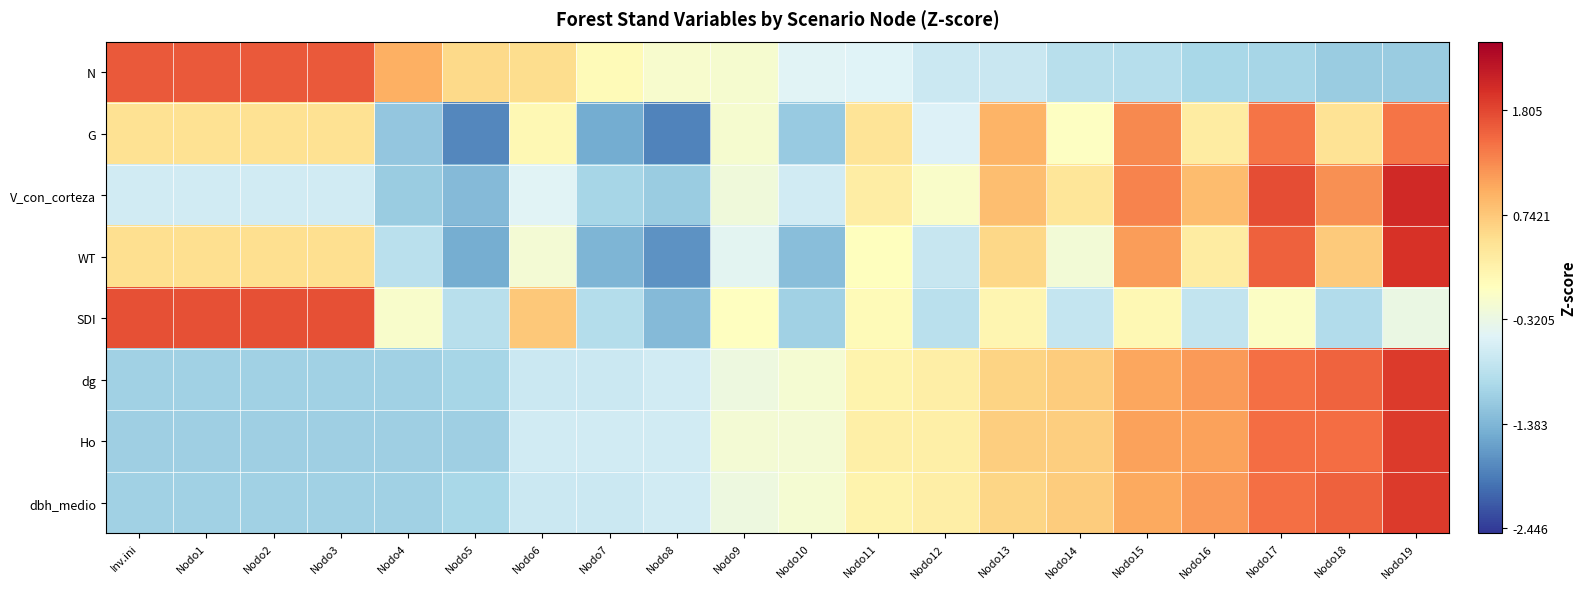

List the series in order of their peak value, lowest first.

G, N, SDI, Ho, dbh_medio, dg, WT, V_con_corteza